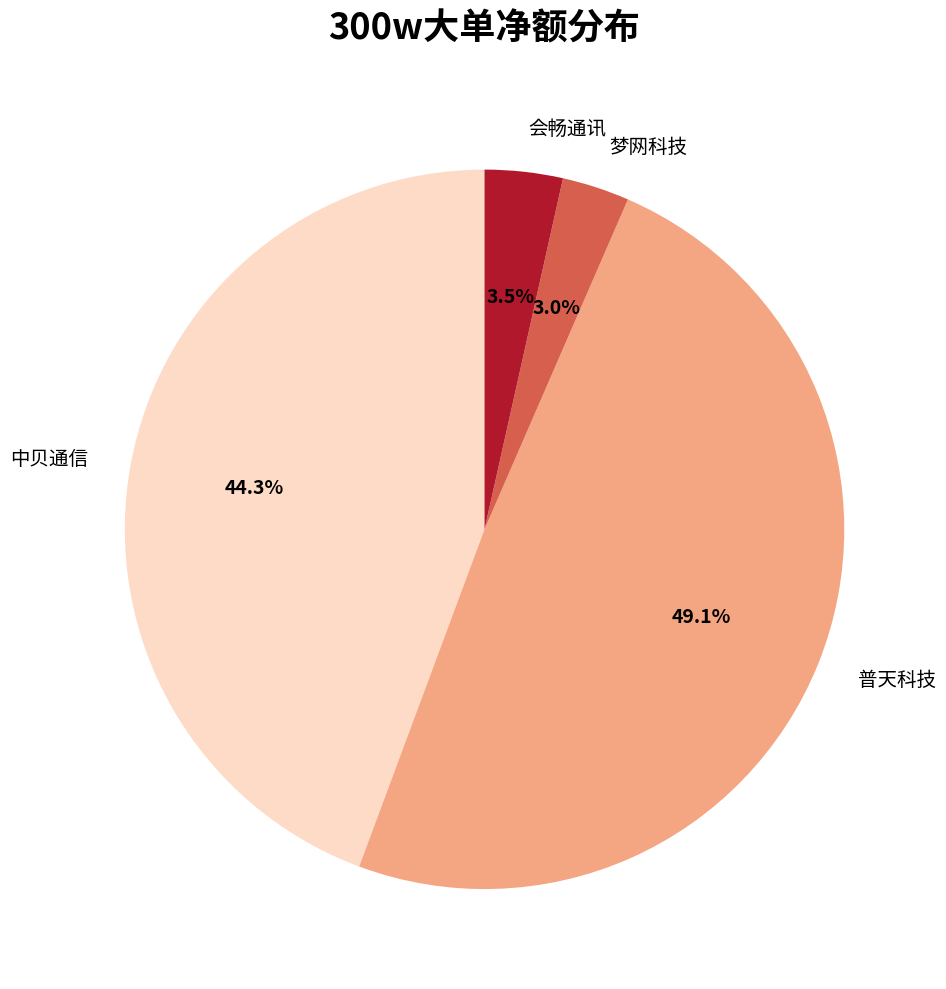

How many slices are in this pie chart?

4